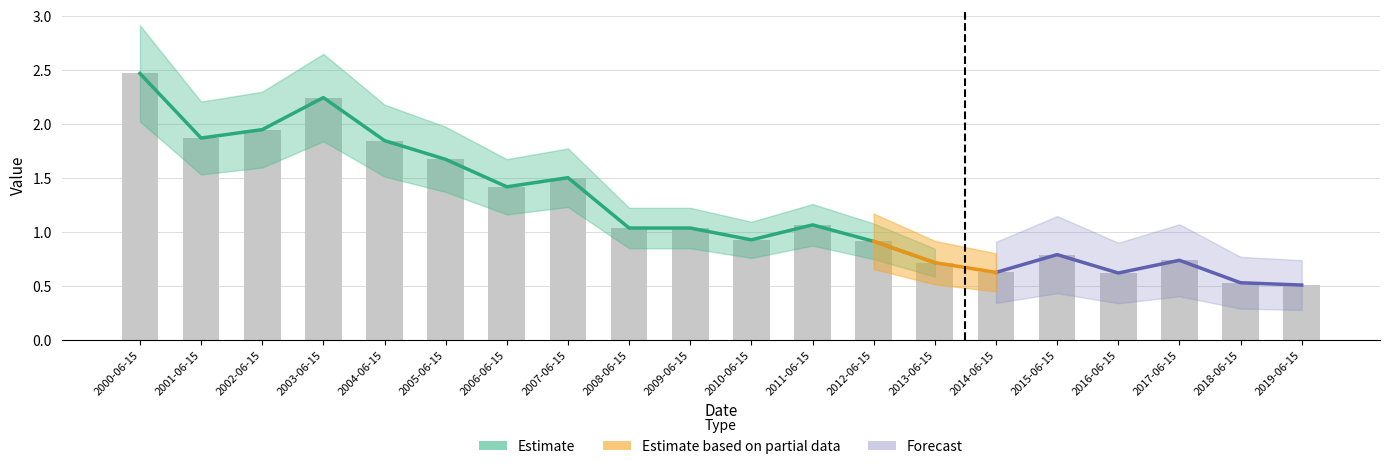

List the labels in order of value, smallest first.

2019-06-15, 2018-06-15, 2016-06-15, 2014-06-15, 2013-06-15, 2017-06-15, 2015-06-15, 2012-06-15, 2010-06-15, 2009-06-15, 2008-06-15, 2011-06-15, 2006-06-15, 2007-06-15, 2005-06-15, 2004-06-15, 2001-06-15, 2002-06-15, 2003-06-15, 2000-06-15